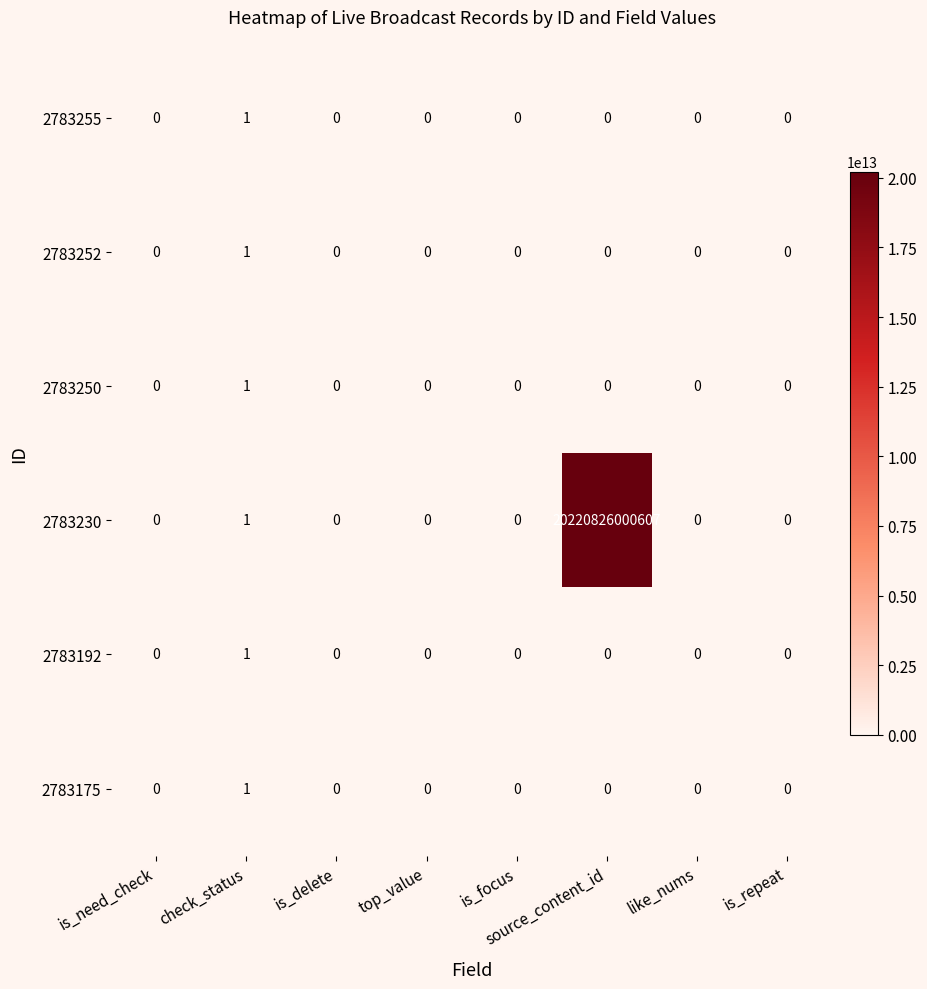

Which series has the largest total across all categories?

2783230